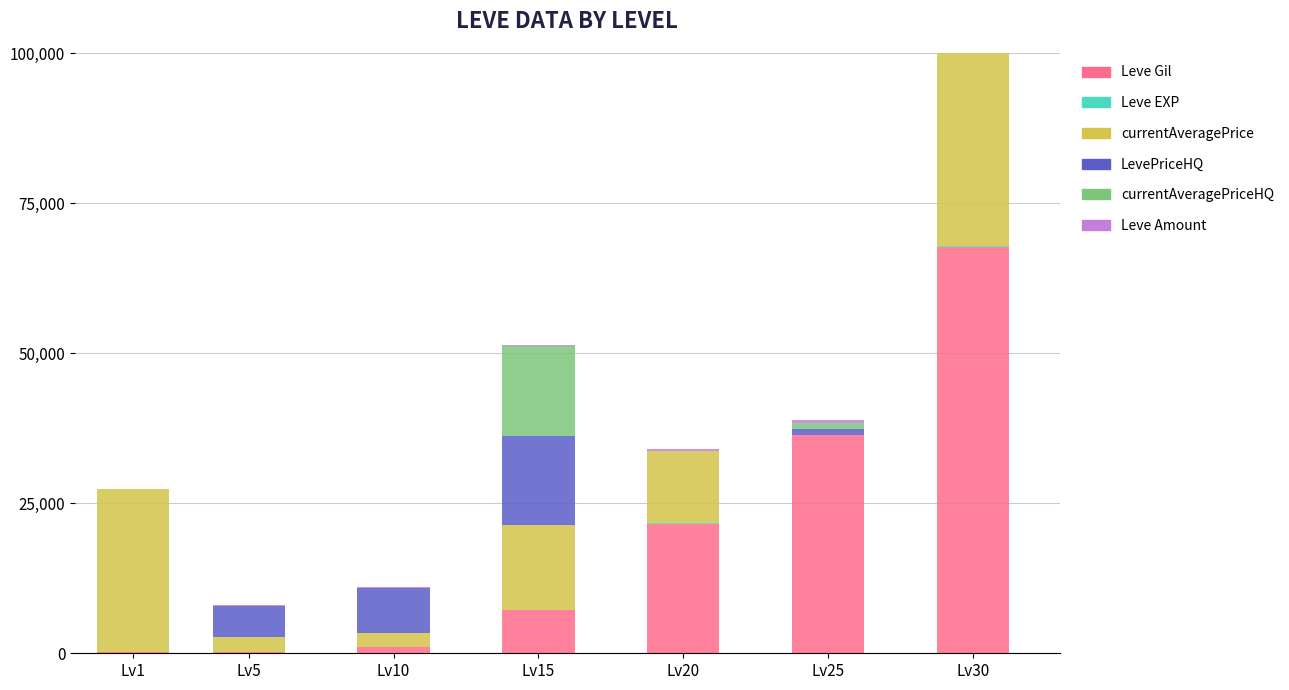

Read the currentAveragePrice value at Lv1, to the nearest 10.

27130